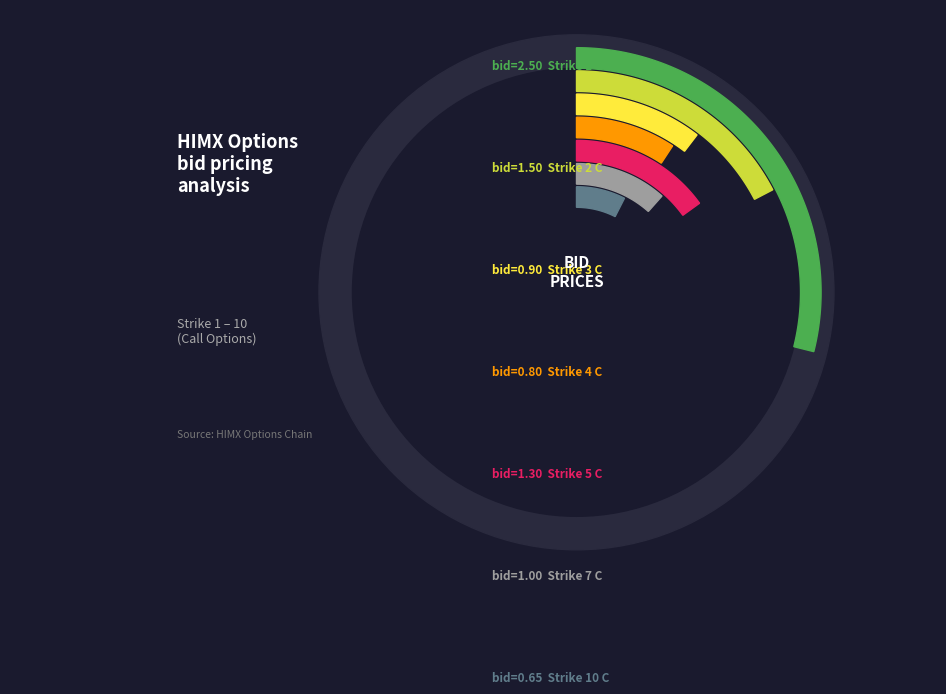

What is the change in value from Strike 2 C to Strike 7 C?

-0.5